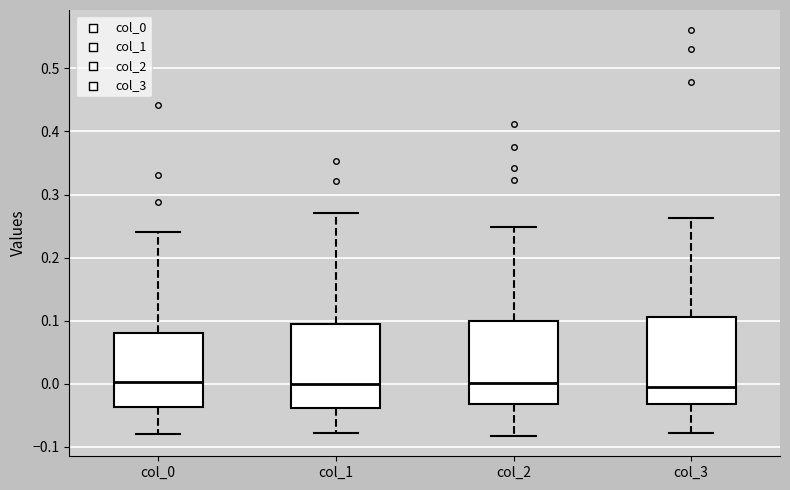

Where does the lower whisker of the box for col_2 end on the y-axis? The values are not printed on the chart, so give them approximately, as read against the axis.

-0.08